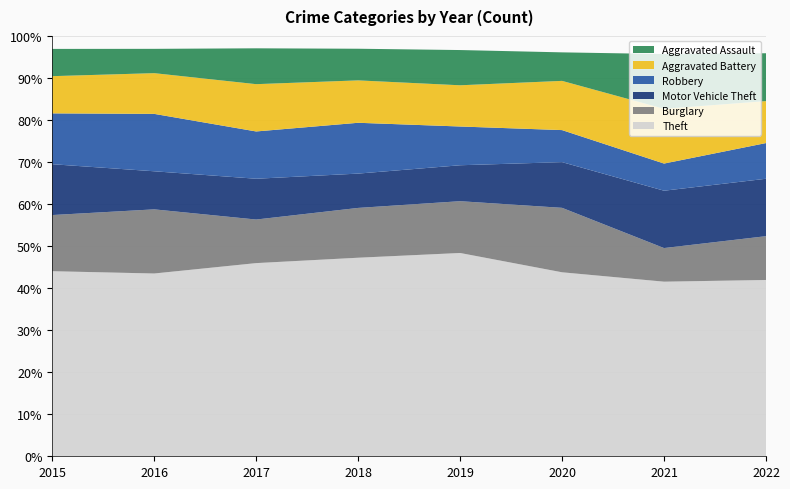

Reading right to left, what are all the values shown in this chart?

Theft: 479	405	471	577	590	625	624	557
Burglary: 119	78	165	147	148	141	219	169
Motor Vehicle Theft: 156	133	117	102	102	132	130	153
Robbery: 97	63	82	110	151	153	196	153
Aggravated Battery: 114	127	126	117	126	153	139	112
Aggravated Assault: 130	127	73	100	94	116	83	82